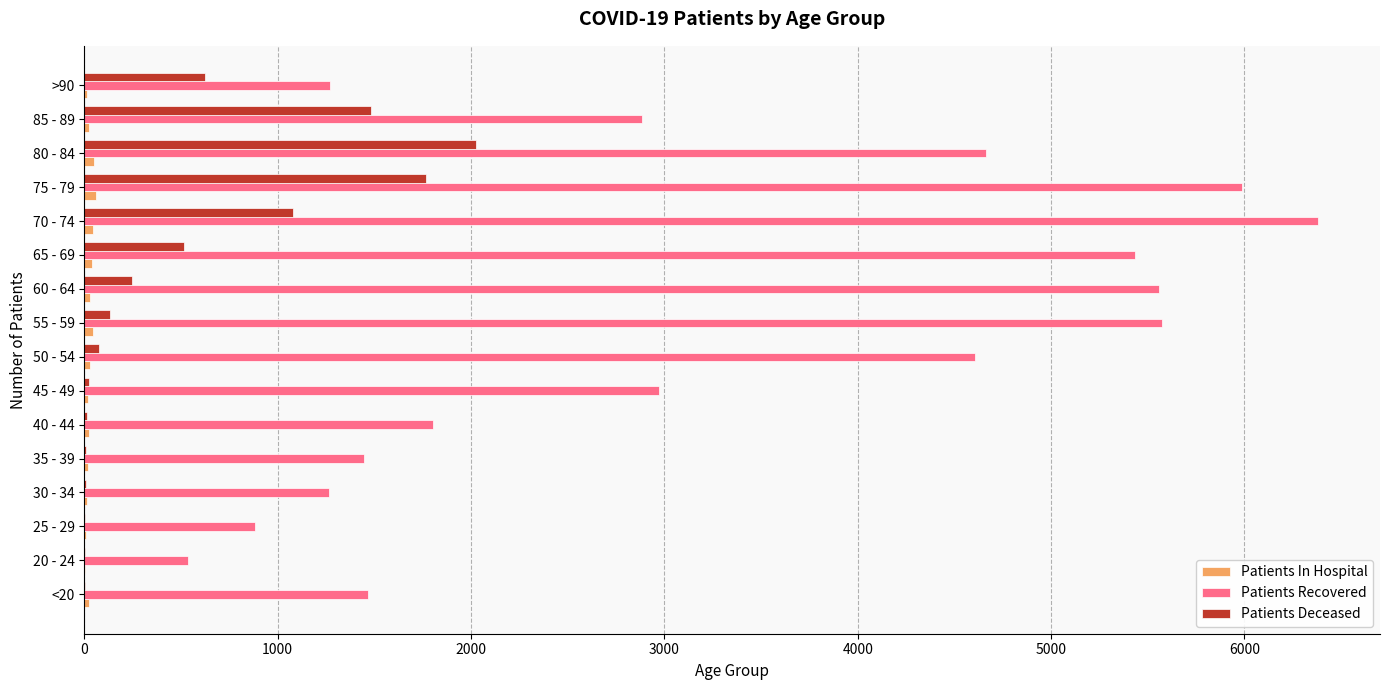

Which series changed the most between 70 - 74 and 85 - 89?

Patients Recovered